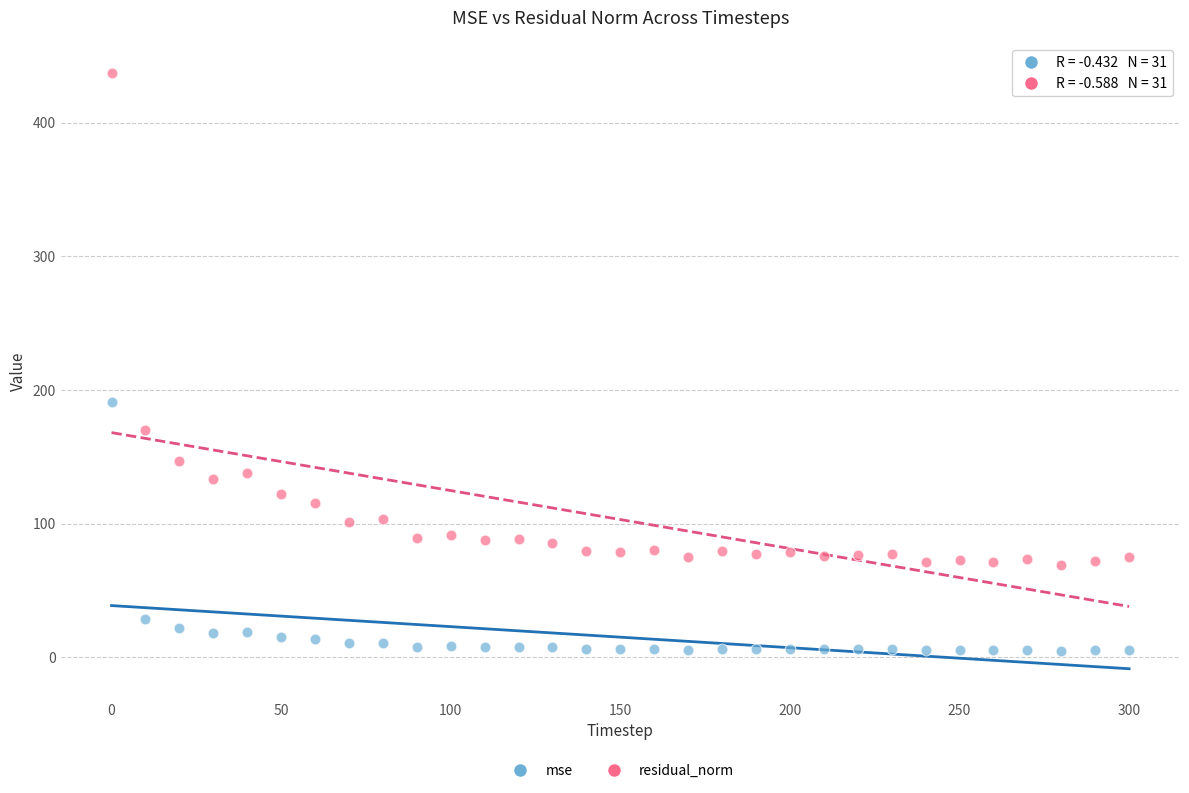

Across all data points, what is the range of Y values (max minus min)?

432.3